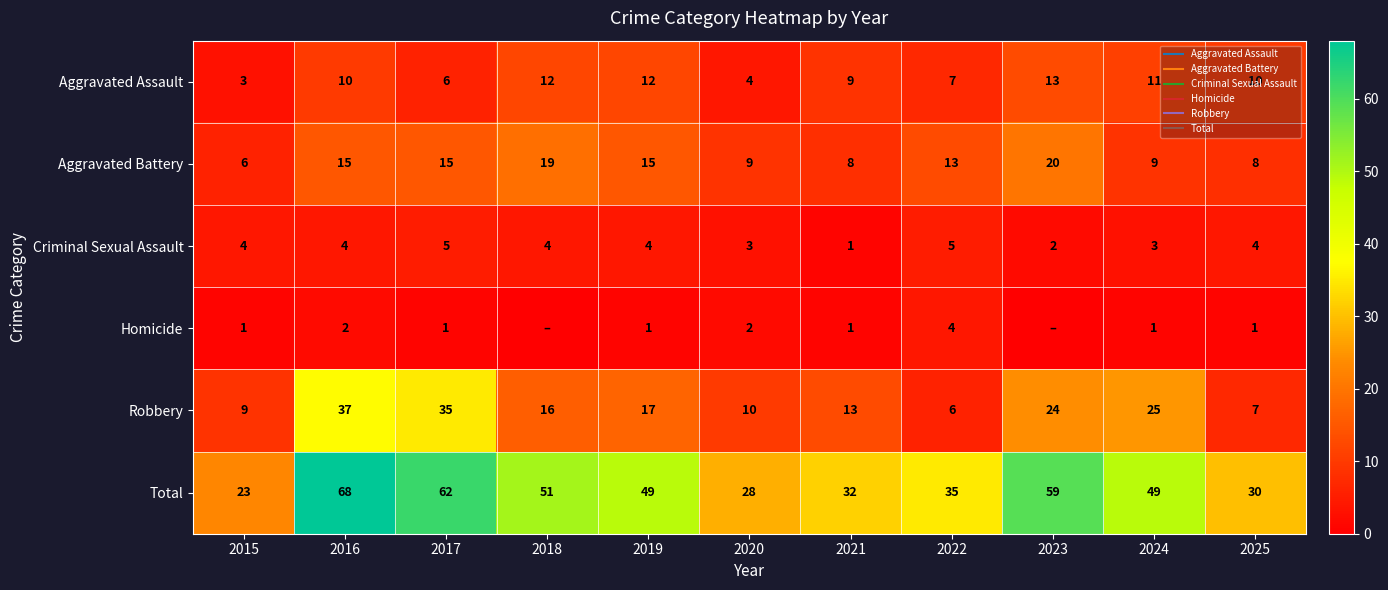

Which series has the largest range (max minus min)?

Total